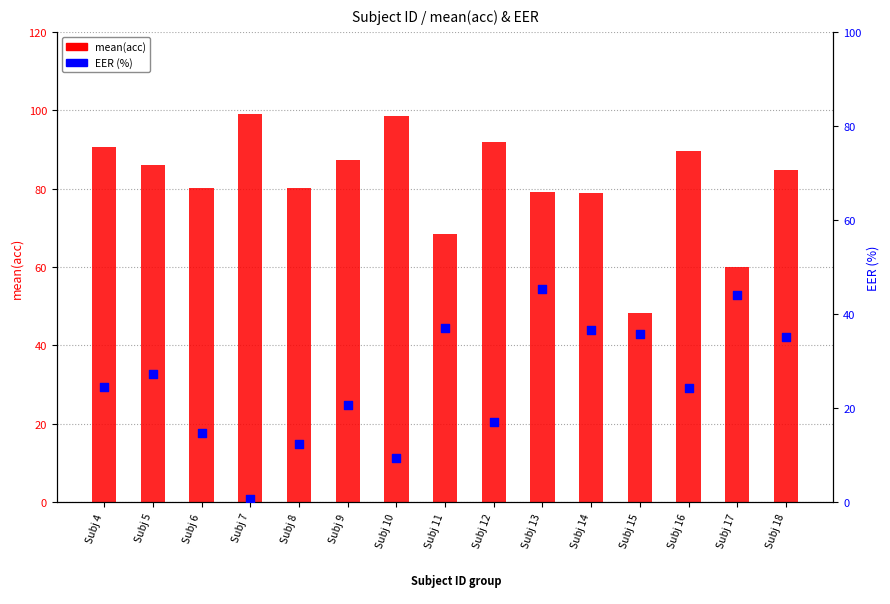

Which series reaches the minimum Y coordinate?

EER (%)